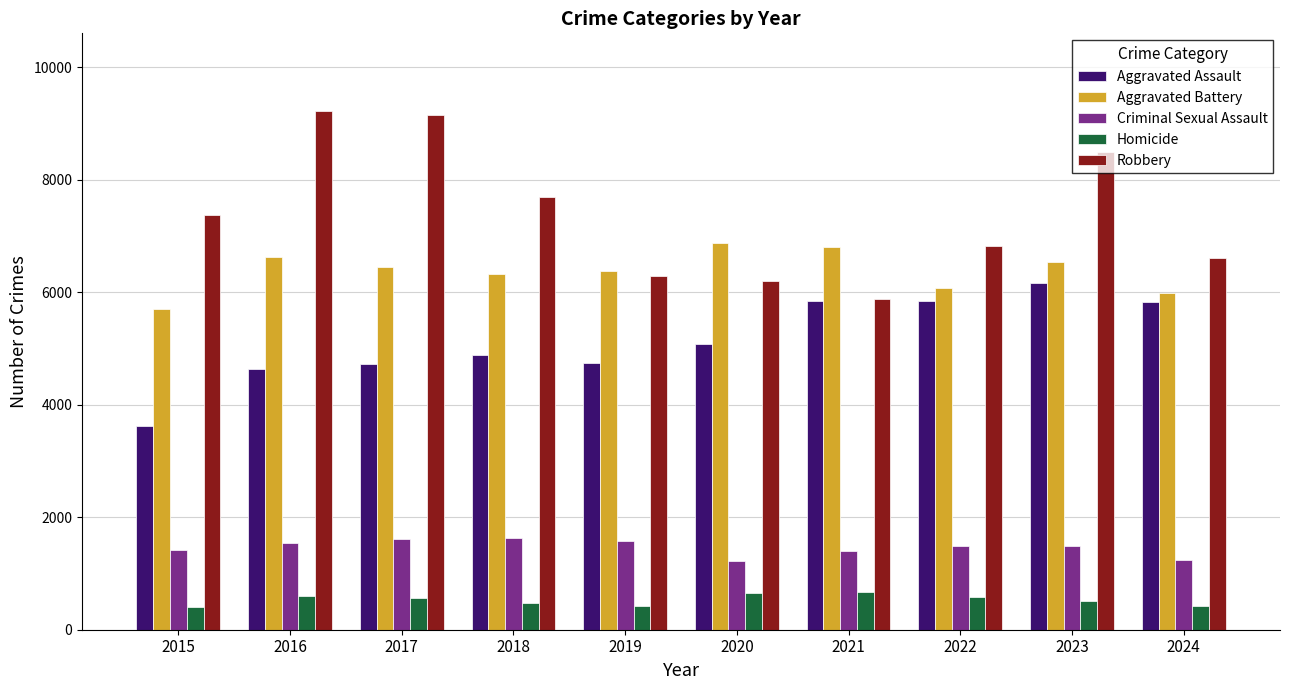

Rank the series by their maximum value, from lowest to highest.

Homicide, Criminal Sexual Assault, Aggravated Assault, Aggravated Battery, Robbery